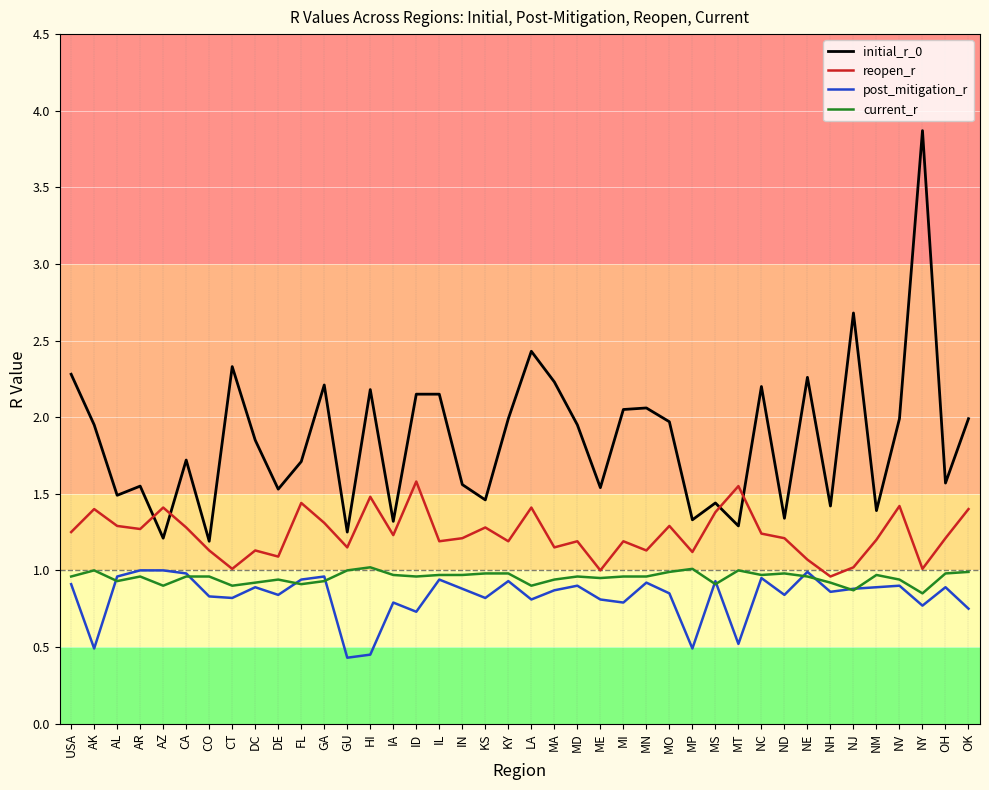

Is it true that post_mitigation_r equals 0.4 at NY?

False